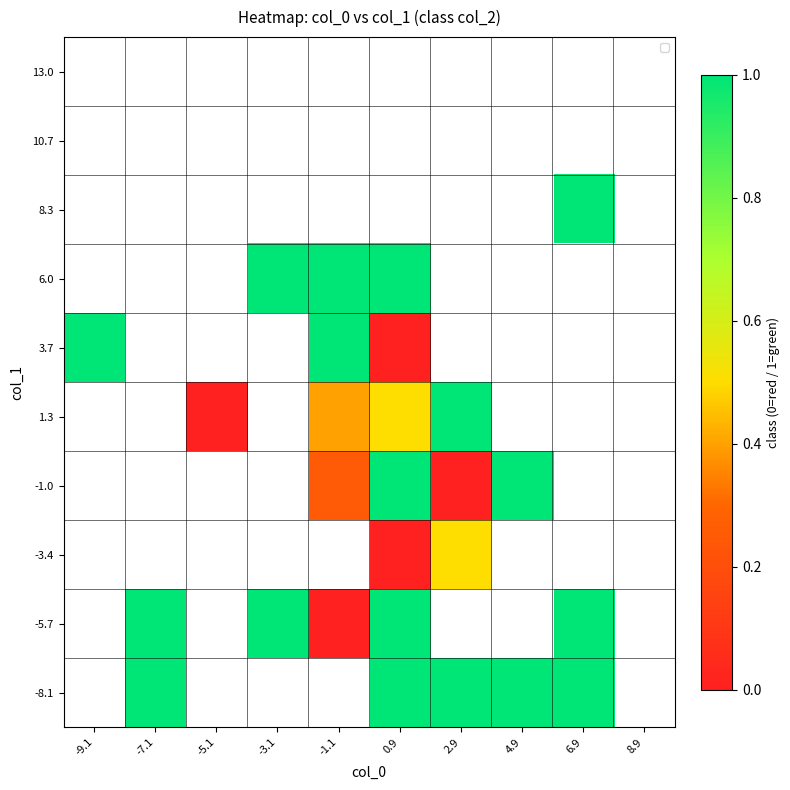

Rank the series at 0.9 from highest to lowest value.

-8.1, -5.7, -1.0, 6.0, 1.3, -3.4, 8.3, 10.7, 13.0, 3.7